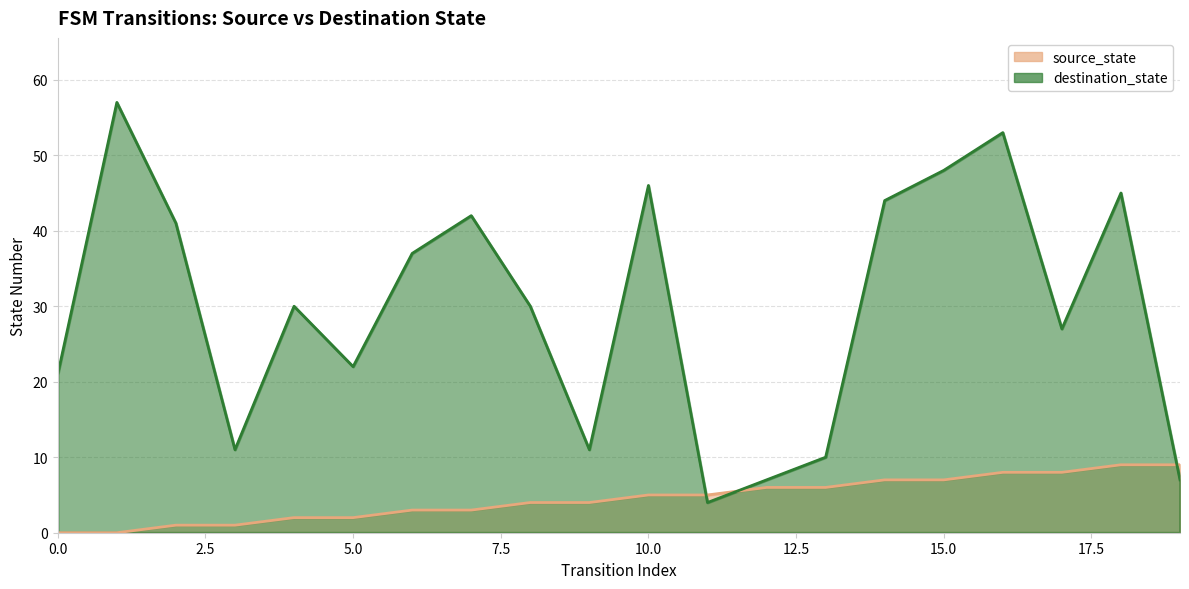

What are all the series names shown in the legend?

source_state, destination_state